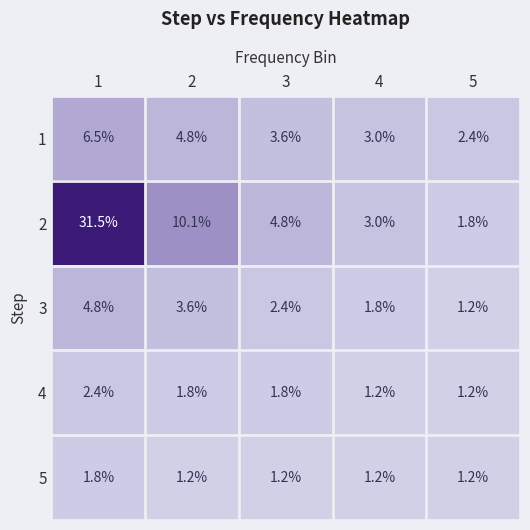

Reading left to right, extract all data points from this chart.

1: 1=6.5	2=4.8	3=3.6	4=3.0	5=2.4
2: 1=31.5	2=10.1	3=4.8	4=3.0	5=1.8
3: 1=4.8	2=3.6	3=2.4	4=1.8	5=1.2
4: 1=2.4	2=1.8	3=1.8	4=1.2	5=1.2
5: 1=1.8	2=1.2	3=1.2	4=1.2	5=1.2